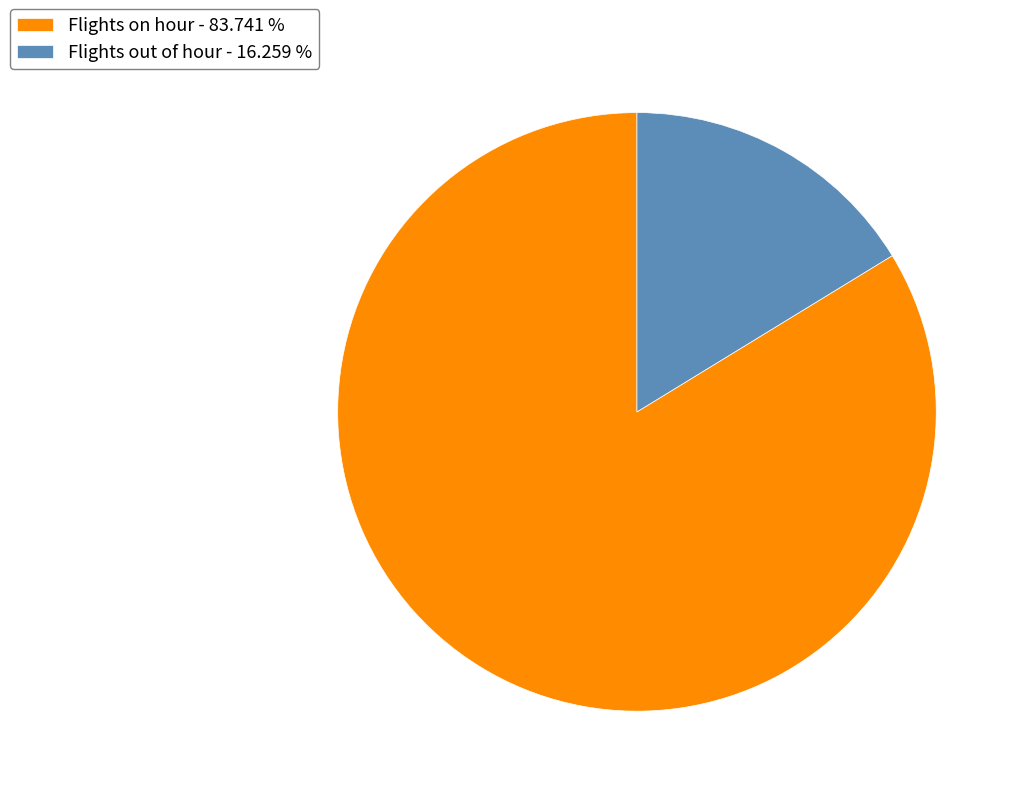

Is Flights out of hour - 16.259 % the majority of the pie?

No